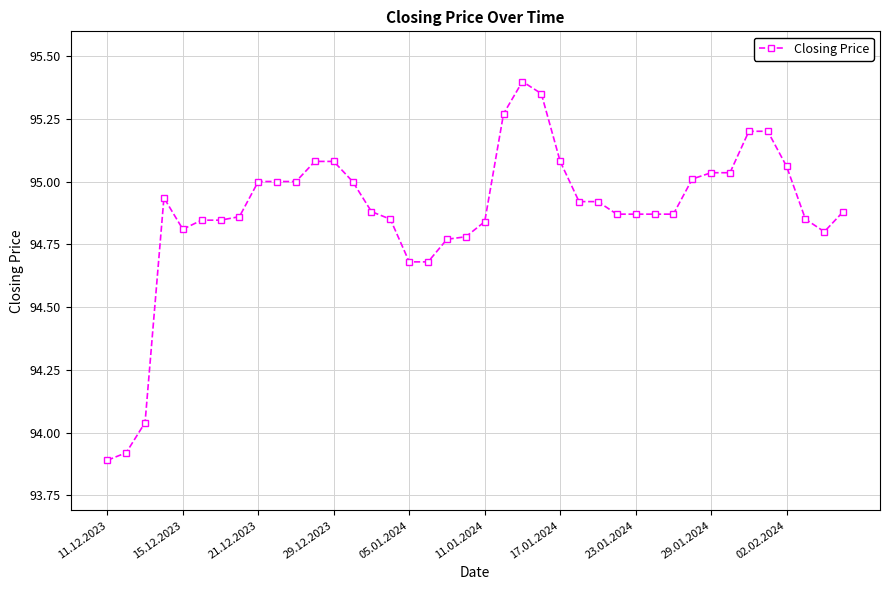

What is the difference between the maximum and minimum values?

1.5